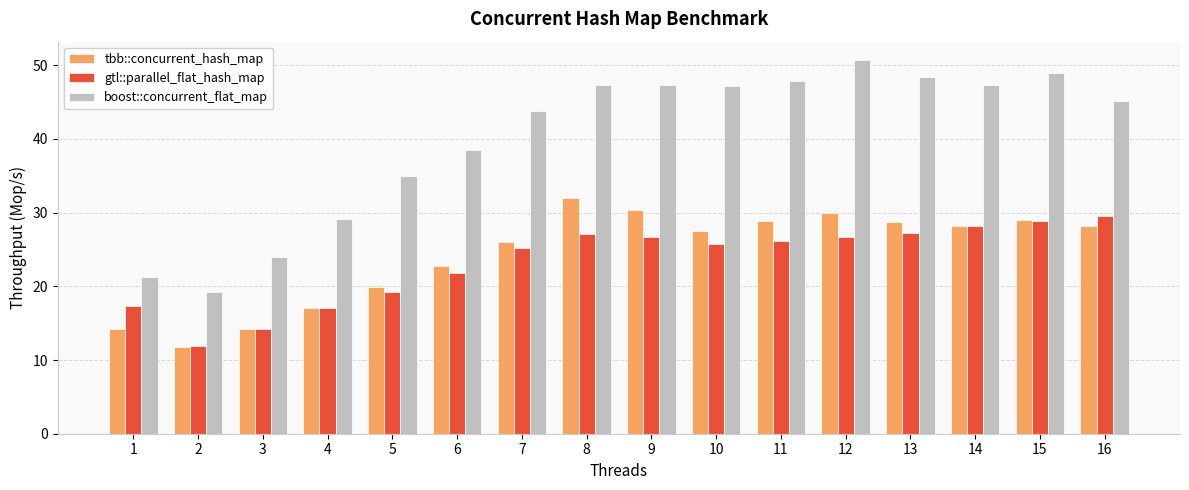

How many series are shown in this chart?

3